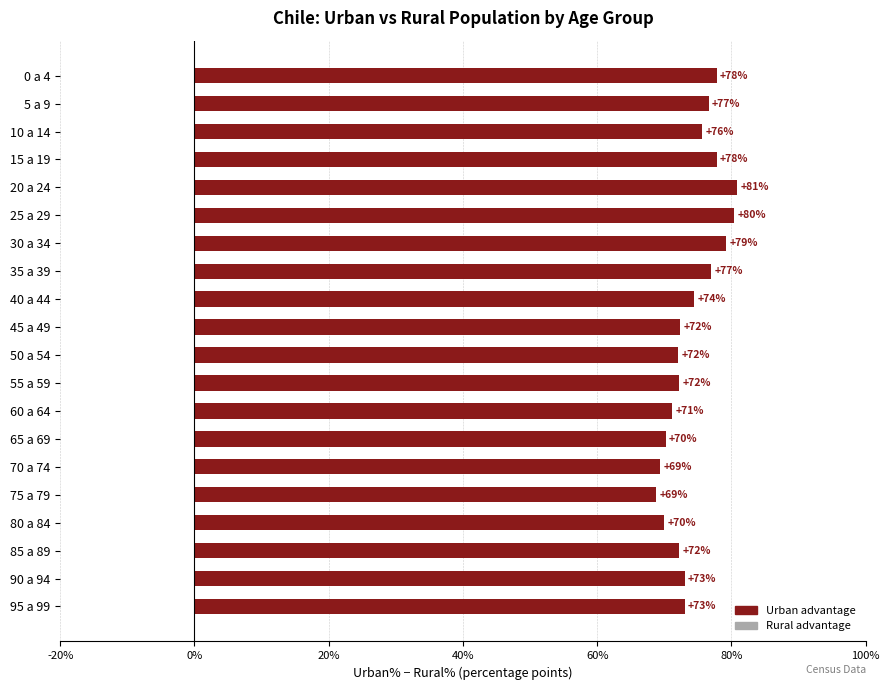

What value does the data have at 55 a 59?

72.2